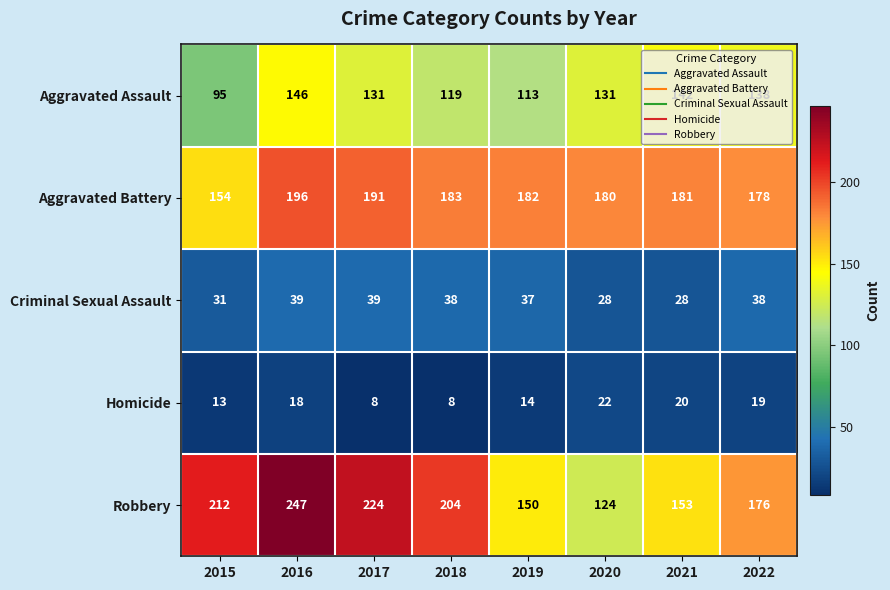

What is the total value across all series at 2022?

549